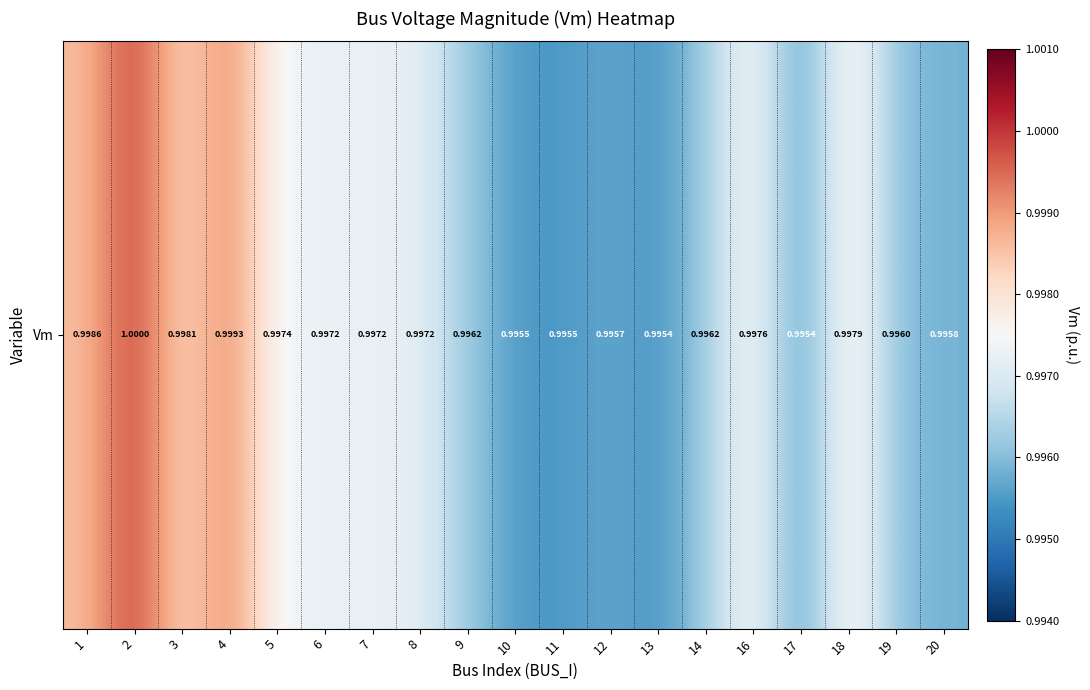

How many series are shown in this chart?

1